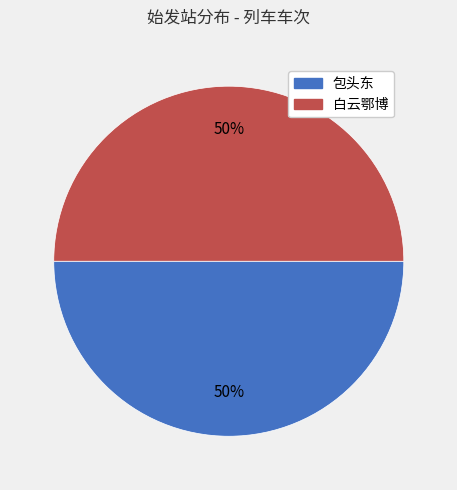

To the nearest percent, what is the average slice percentage?

50%